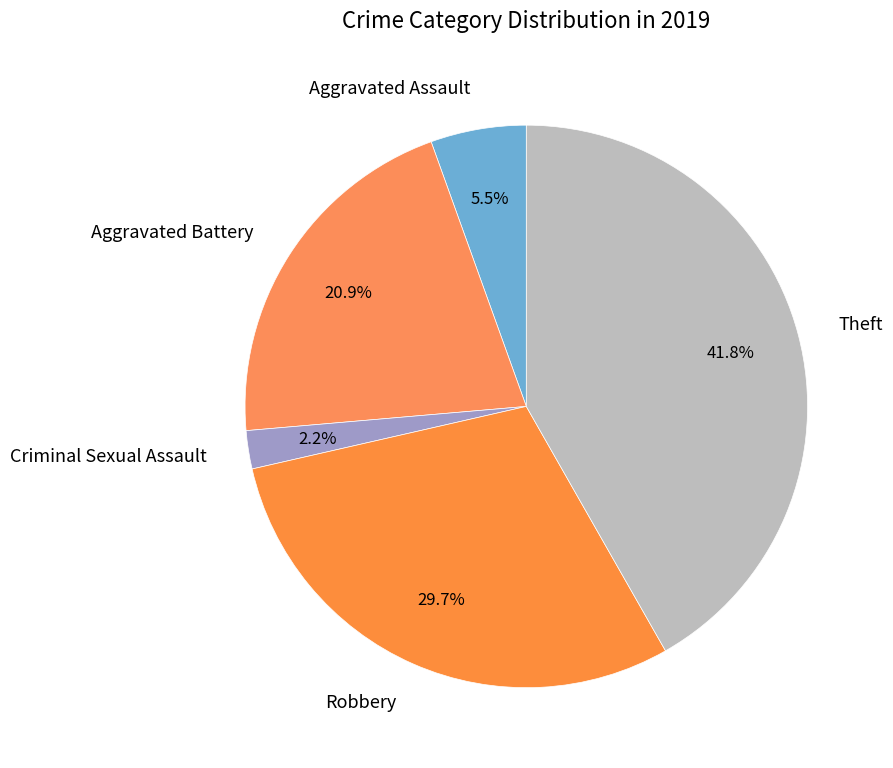

How many segments does this pie chart have?

5